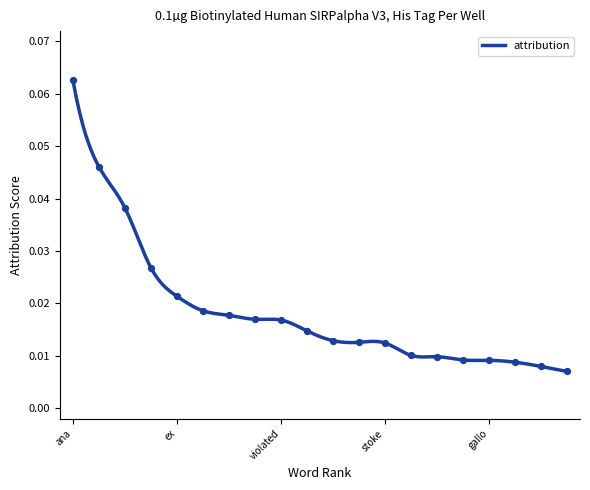

Between utterly and ##vet, which is larger?

##vet